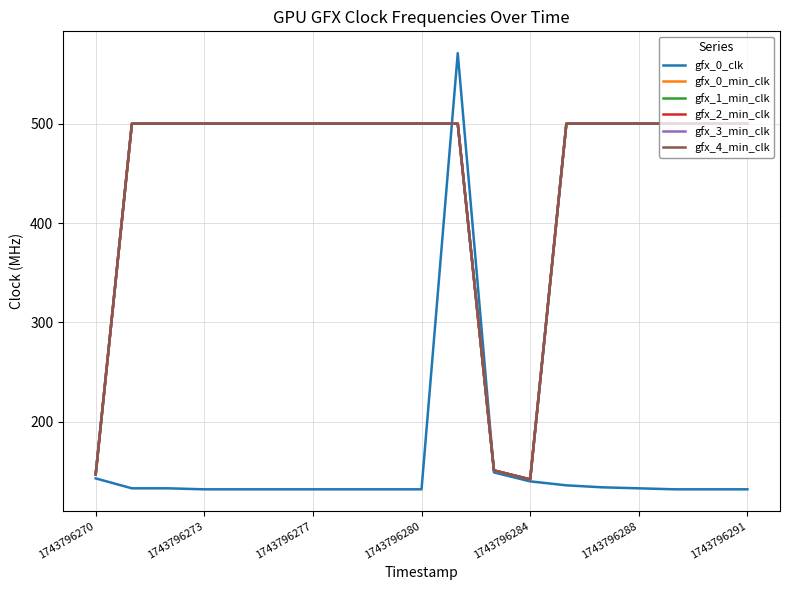

What is the greatest value displayed?

571